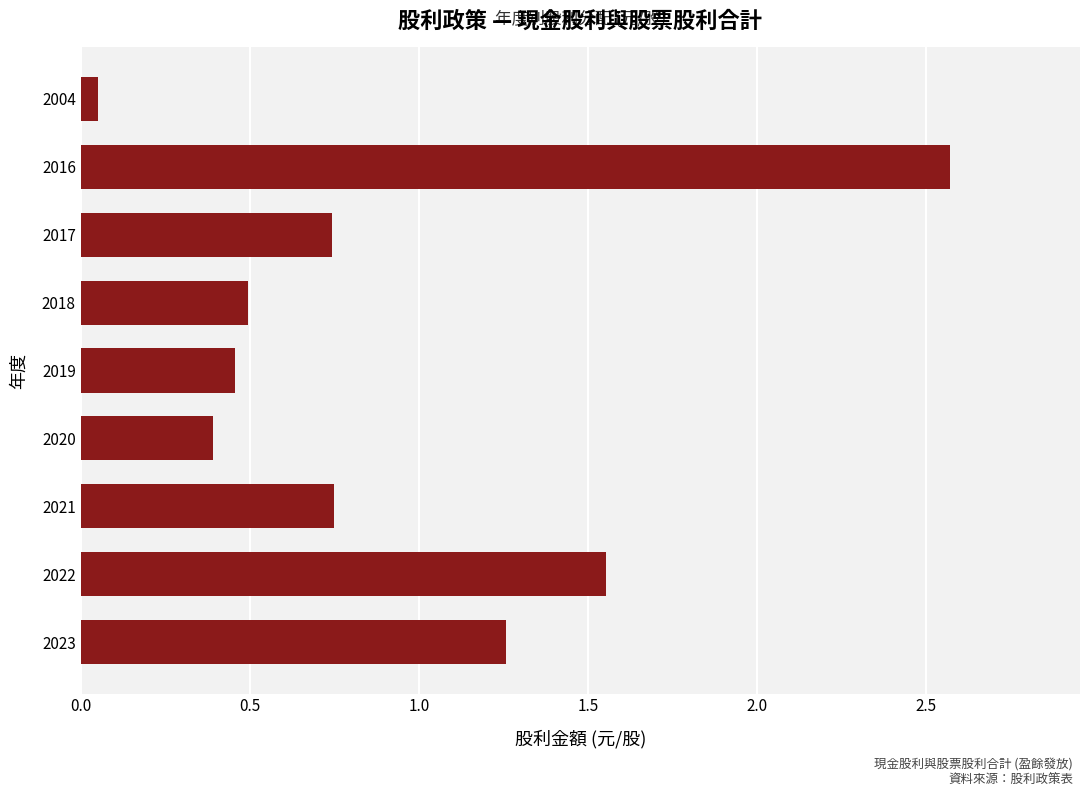

True or false: the data shows 0.4 at 2017.

False